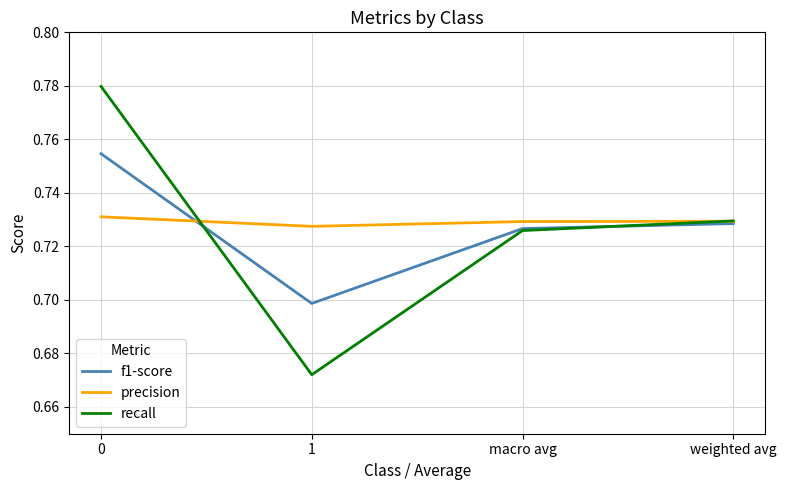

Which series changed the most between 0 and weighted avg?

recall